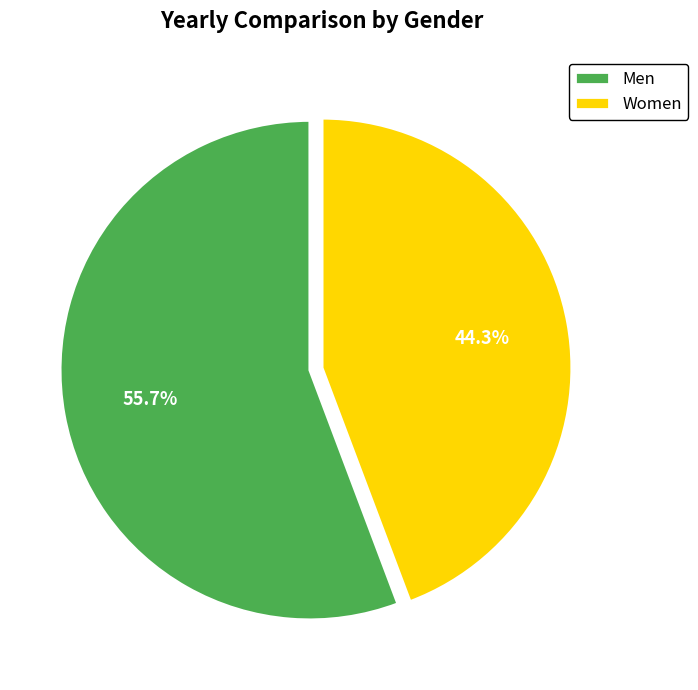

What is the majority slice?

Men